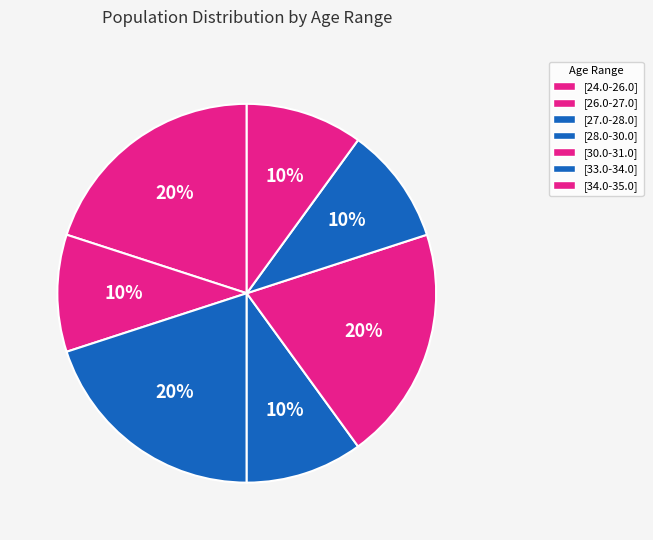

To the nearest percent, what portion does [33.0-34.0] represent?

10%